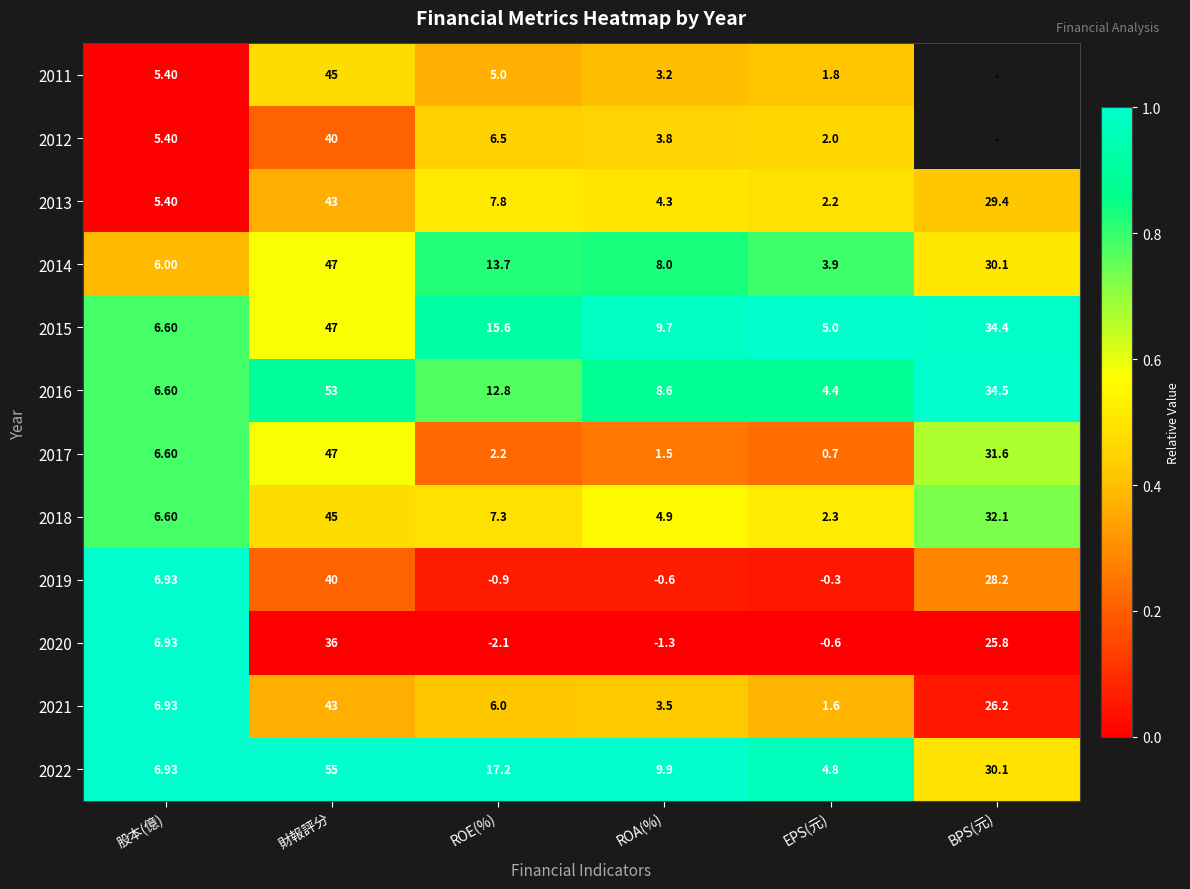

Is the value of 2018 at 財報評分 greater than the value of 2022 at ROE(%)?

Yes